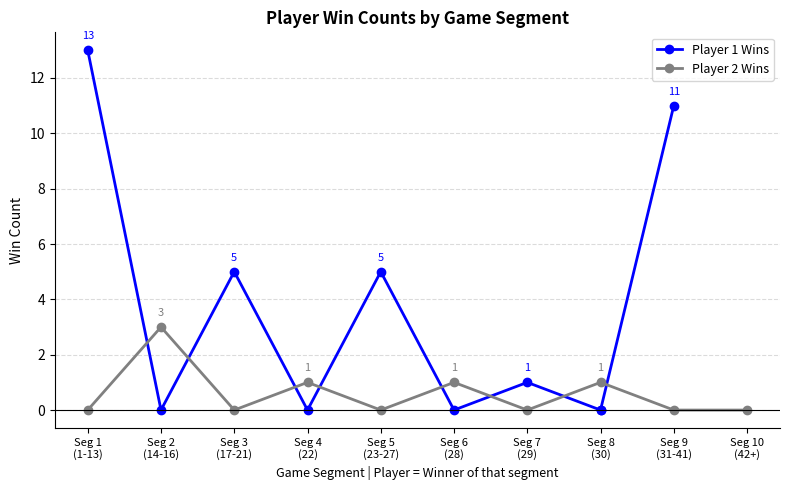

At which category is the sum across all series the highest?

1-13